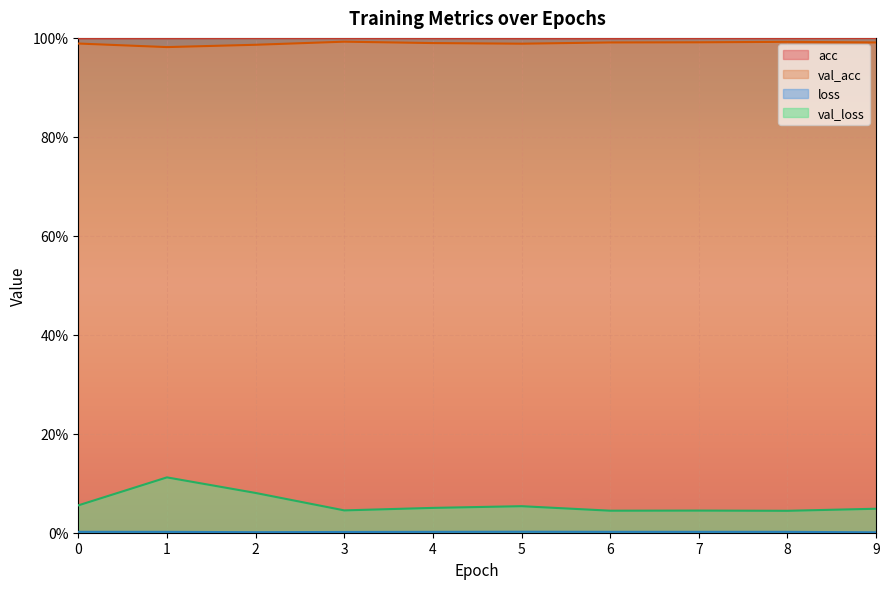

Is it true that acc equals 1.0 at 0?

True